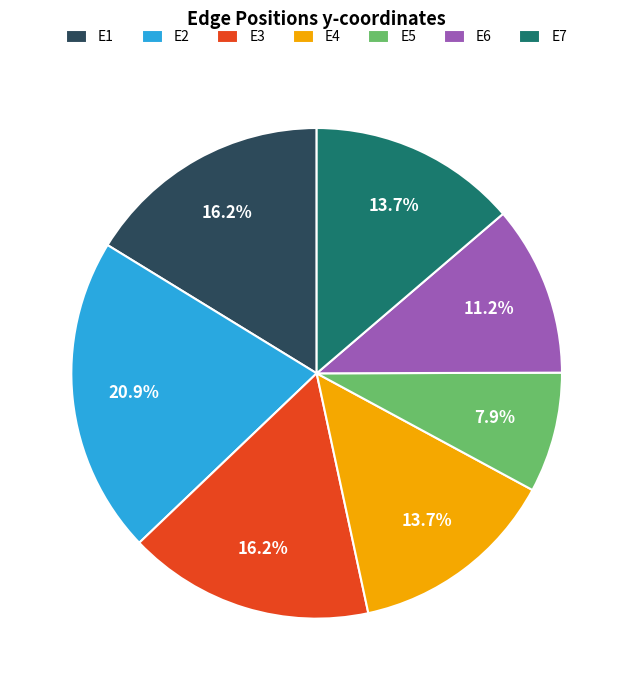

How many segments does this pie chart have?

7